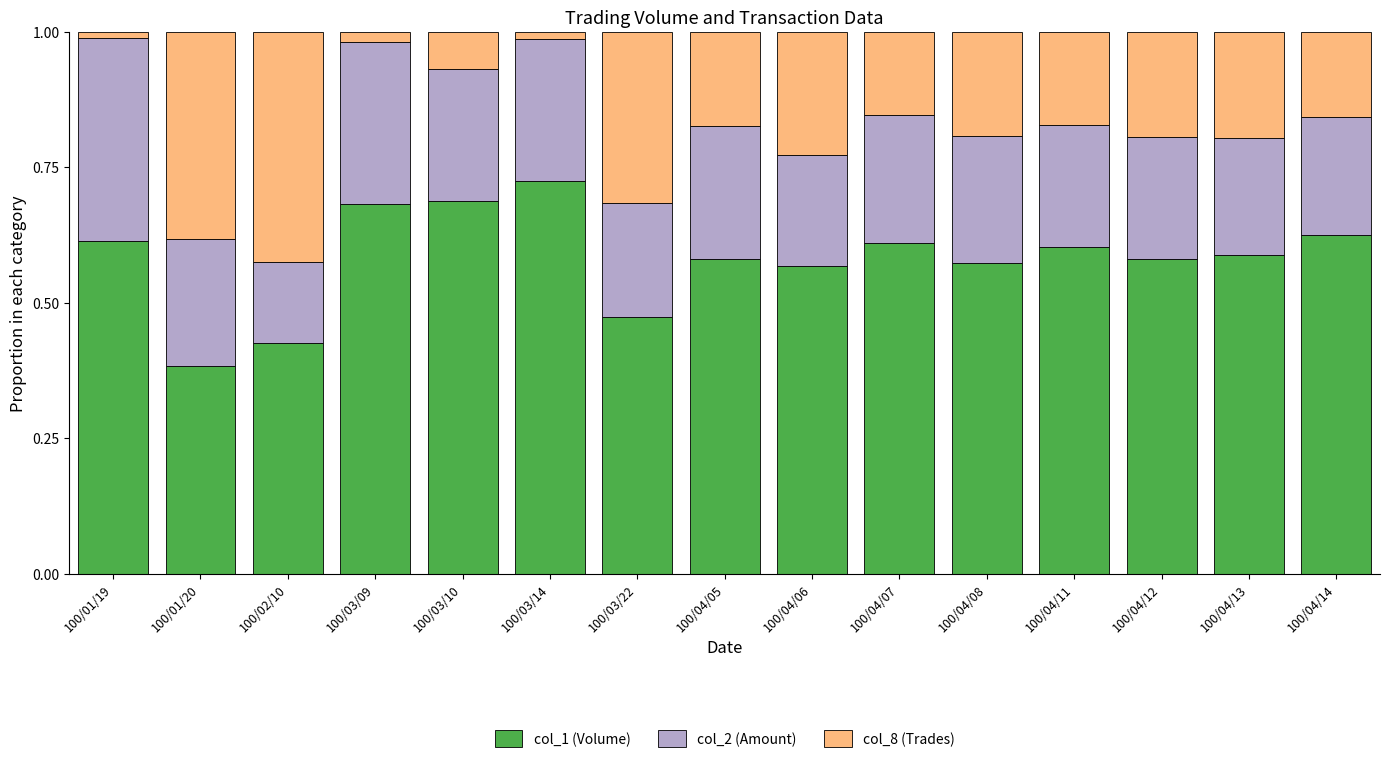

How many bars are there in total?

15